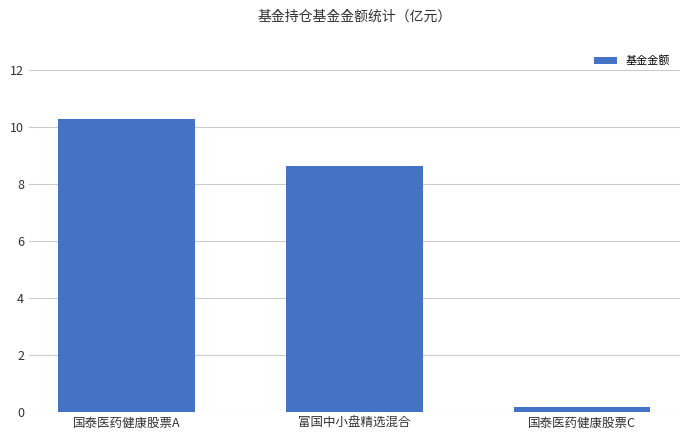

Reading left to right, list all the values displayed in this chart.

国泰医药健康股票A=10.3	富国中小盘精选混合=8.7	国泰医药健康股票C=0.2